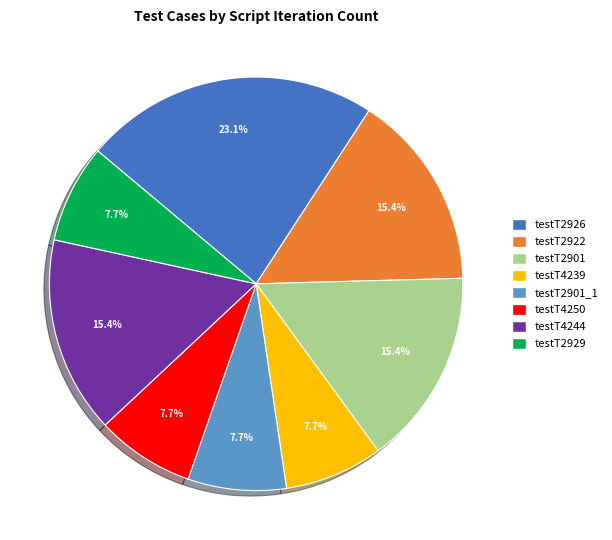

Is there any slice that represents more than half of the pie?

No